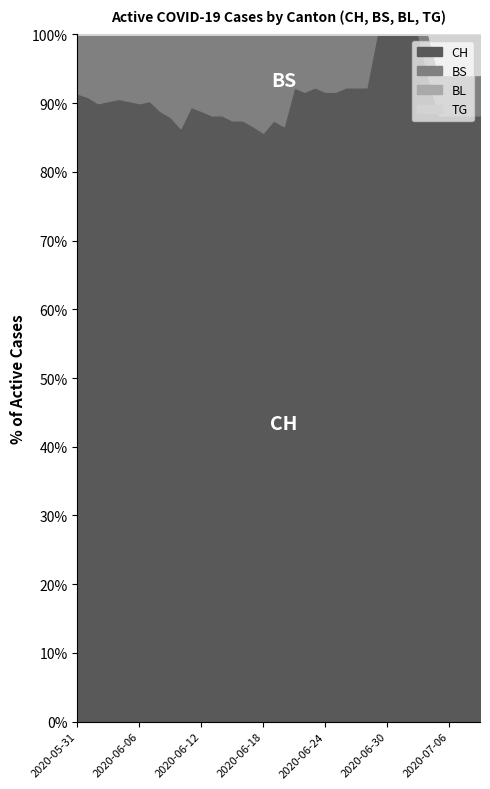

What is the total value across all series at 2020-06-24?

100.0